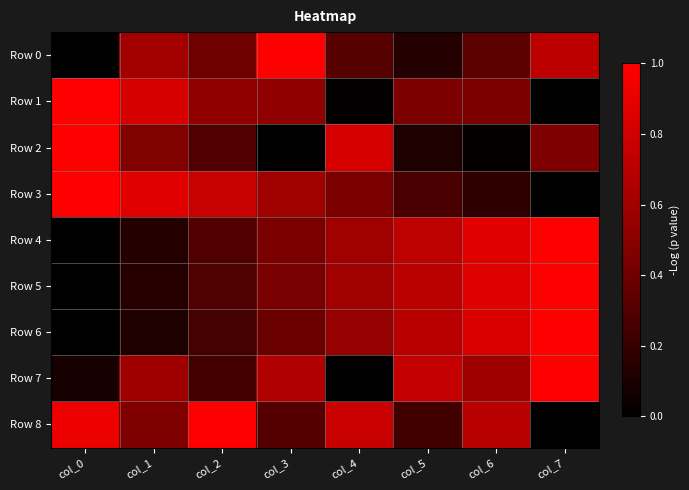

Reading right to left, transcribe all the data shown in this chart.

Row 0: col_7=0.7	col_6=0.3	col_5=0.1	col_4=0.3	col_3=1.0	col_2=0.4	col_1=0.6	col_0=0.0
Row 1: col_7=0.0	col_6=0.4	col_5=0.5	col_4=0.0	col_3=0.5	col_2=0.5	col_1=0.8	col_0=1.0
Row 2: col_7=0.5	col_6=0.0	col_5=0.1	col_4=0.8	col_3=0.0	col_2=0.3	col_1=0.5	col_0=1.0
Row 3: col_7=0.0	col_6=0.2	col_5=0.3	col_4=0.4	col_3=0.6	col_2=0.8	col_1=0.9	col_0=1.0
Row 4: col_7=1.0	col_6=0.9	col_5=0.7	col_4=0.6	col_3=0.4	col_2=0.3	col_1=0.1	col_0=0.0
Row 5: col_7=1.0	col_6=0.9	col_5=0.7	col_4=0.6	col_3=0.4	col_2=0.3	col_1=0.1	col_0=0.0
Row 6: col_7=1.0	col_6=0.8	col_5=0.7	col_4=0.5	col_3=0.4	col_2=0.3	col_1=0.1	col_0=0.0
Row 7: col_7=1.0	col_6=0.6	col_5=0.7	col_4=0.0	col_3=0.7	col_2=0.2	col_1=0.6	col_0=0.1
Row 8: col_7=0.0	col_6=0.7	col_5=0.2	col_4=0.8	col_3=0.3	col_2=1.0	col_1=0.5	col_0=0.9